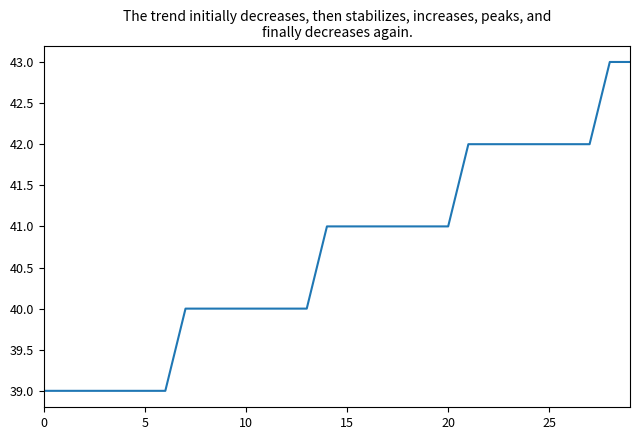

What is the difference between the maximum and minimum values?

4